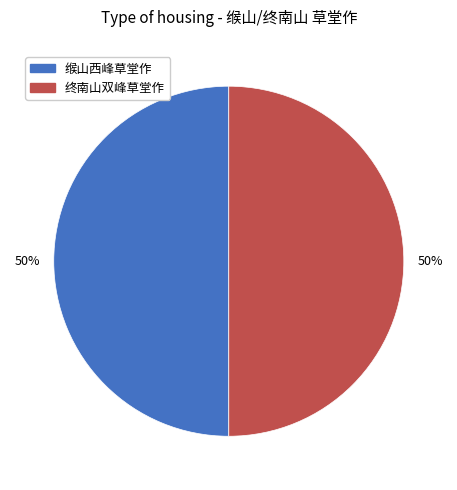

How many slices are in this pie chart?

2